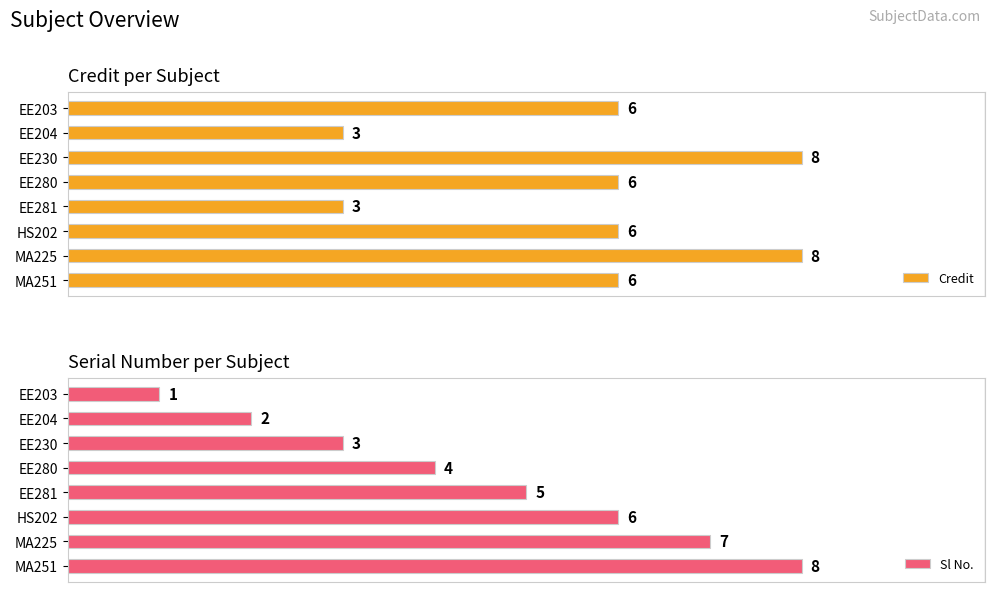

At which label does Sl No. reach its peak?

MA251